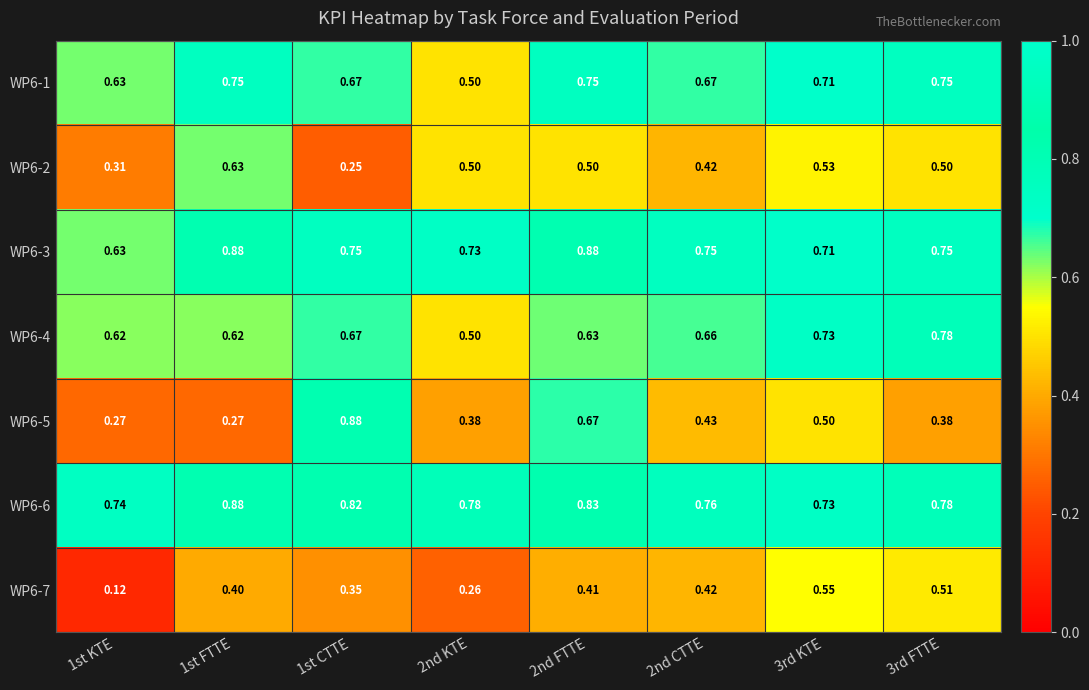

Is the value of WP6-3 at 3rd FTTE greater than the value of WP6-5 at 1st FTTE?

Yes